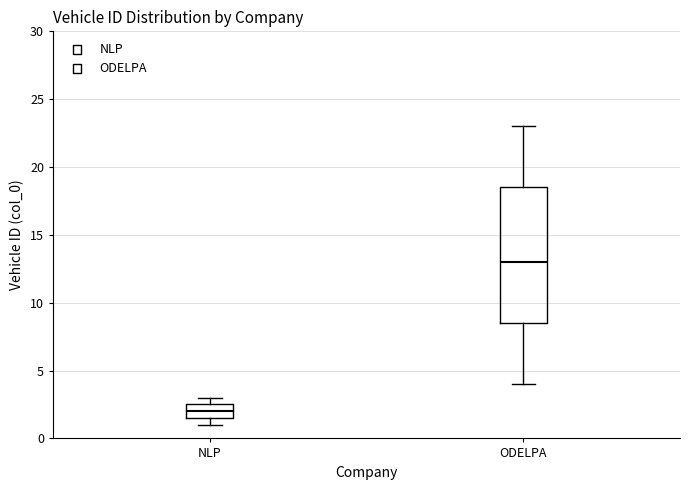

Reading left to right, read every box against the y-axis: the position of its median line, the range the box covers, and the ends of its whiskers. The values are not printed on the chart, so give them approximately, as read against the axis.

NLP: median 2.0, box 1.5 to 2.5, whiskers 1.0 to 3.0
ODELPA: median 13.0, box 8.5 to 18.5, whiskers 4.0 to 23.0